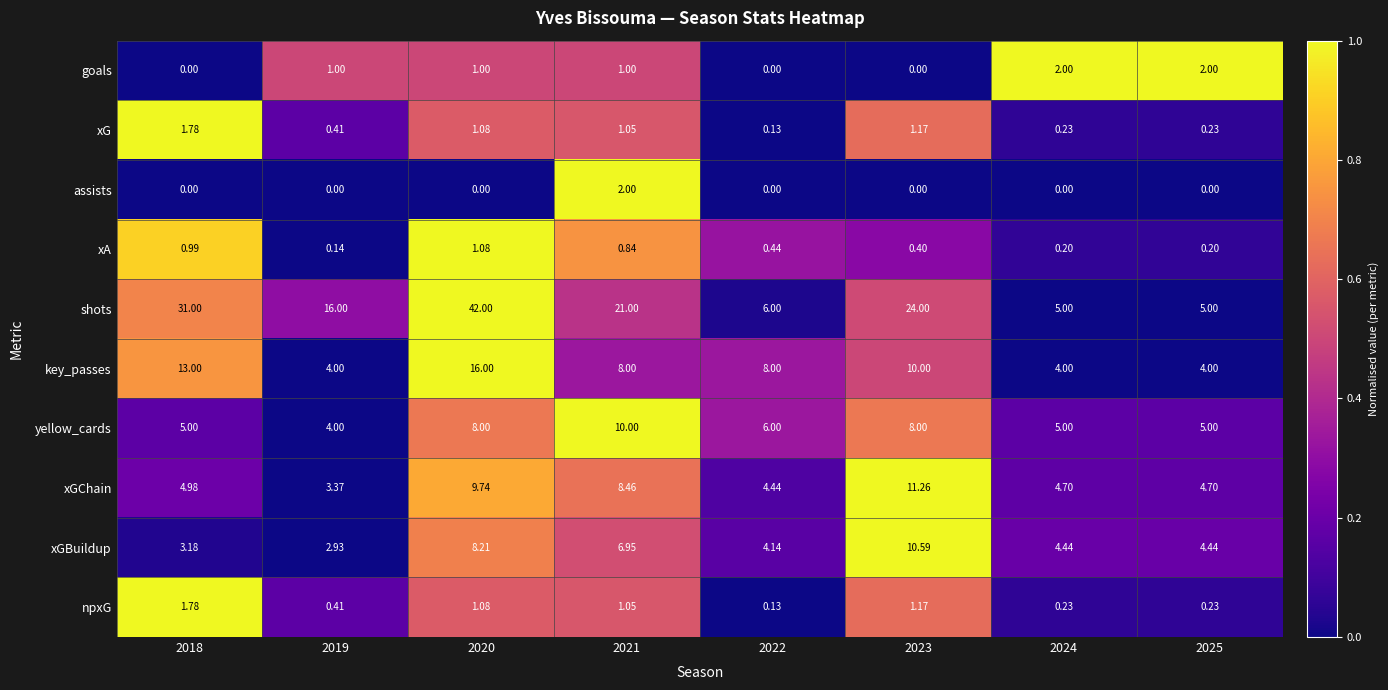

Is the value of xGChain at 2020 greater than the value of key_passes at 2018?

No